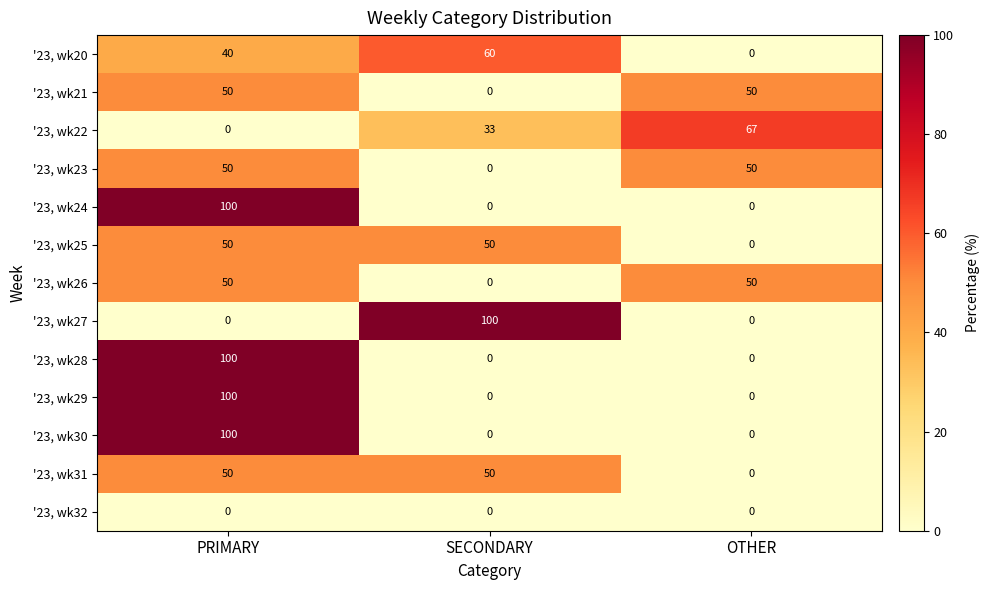

At which category is the sum across all series the highest?

PRIMARY